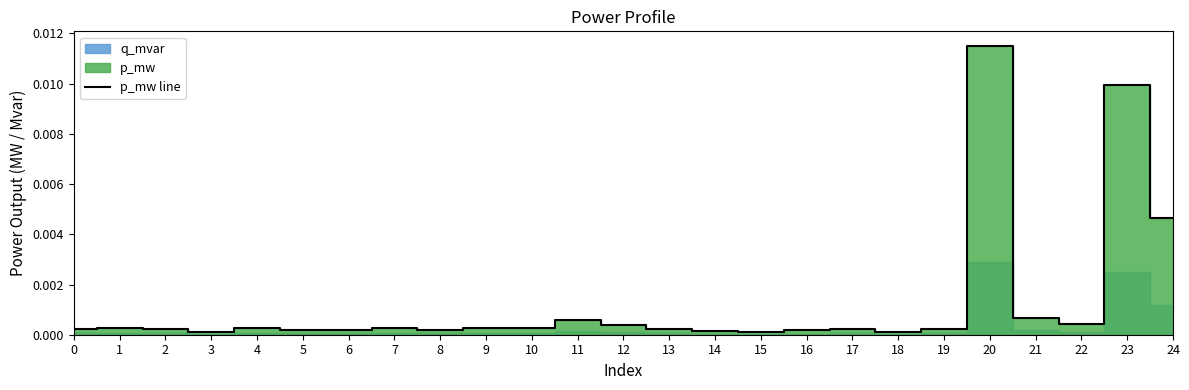

Is it true that the value at 18 is 0.0?

True